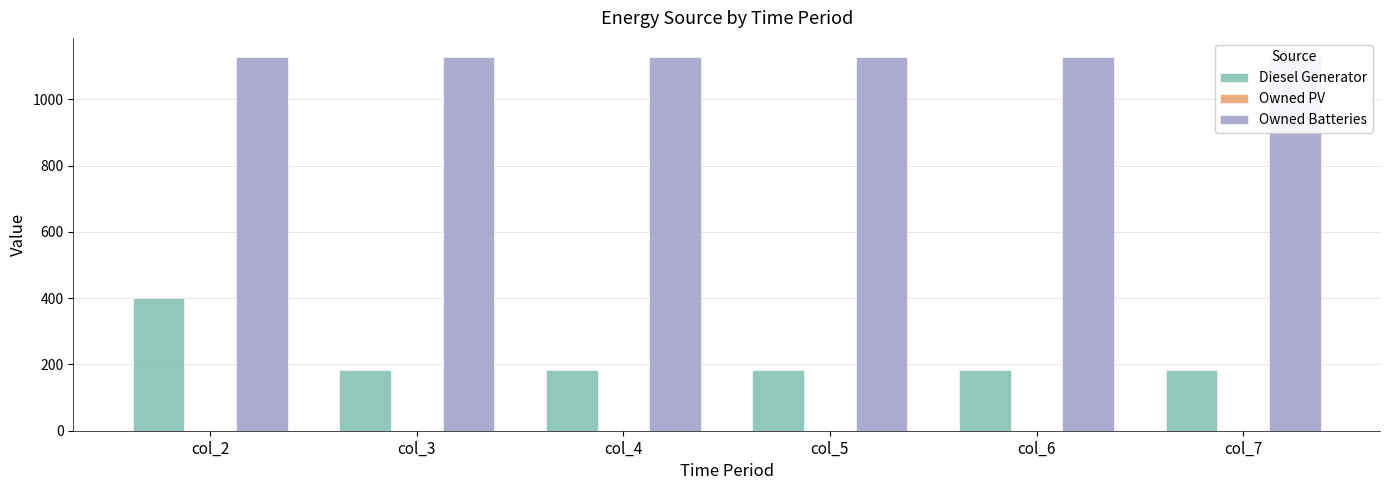

True or false: Diesel Generator has a value of 182.0 at col_3.

True